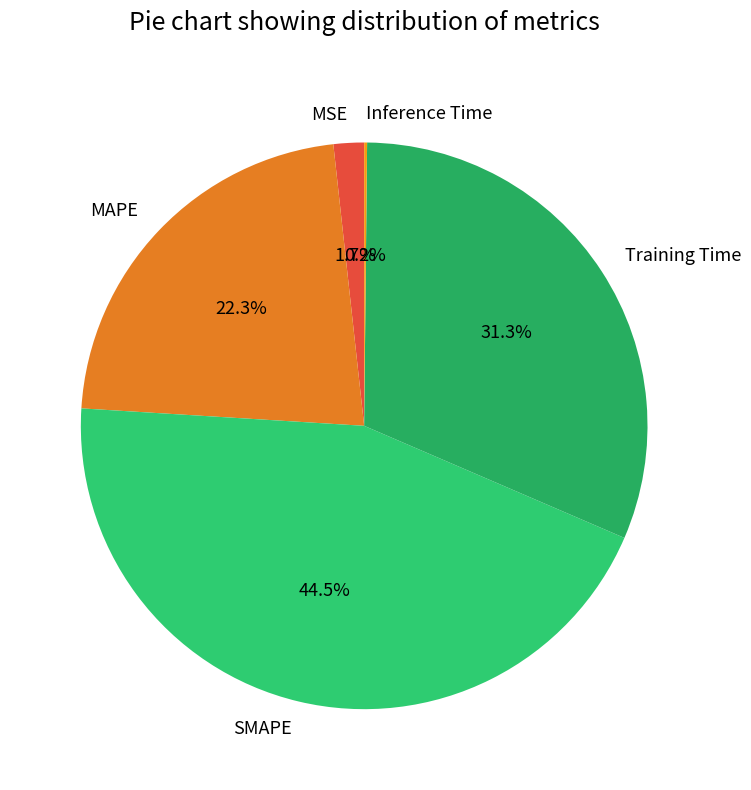

Does SMAPE account for over 50% of the chart?

No